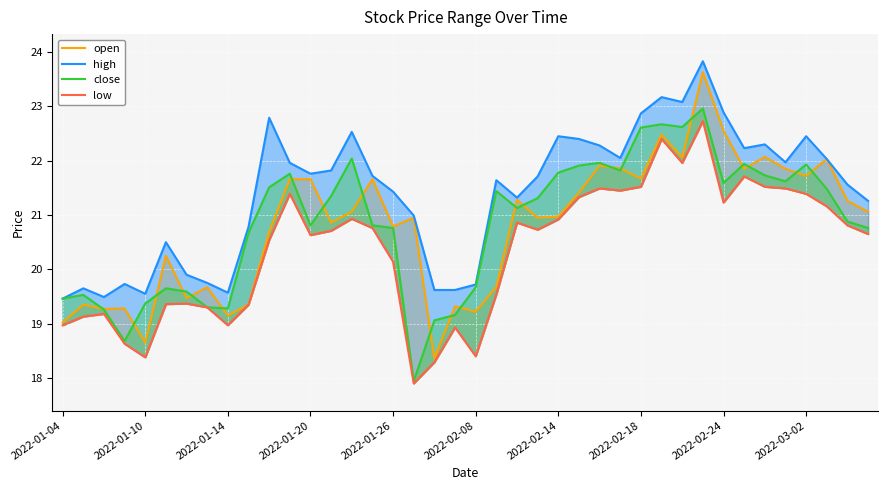

Between 31 and 32, which series saw the biggest shift?

low